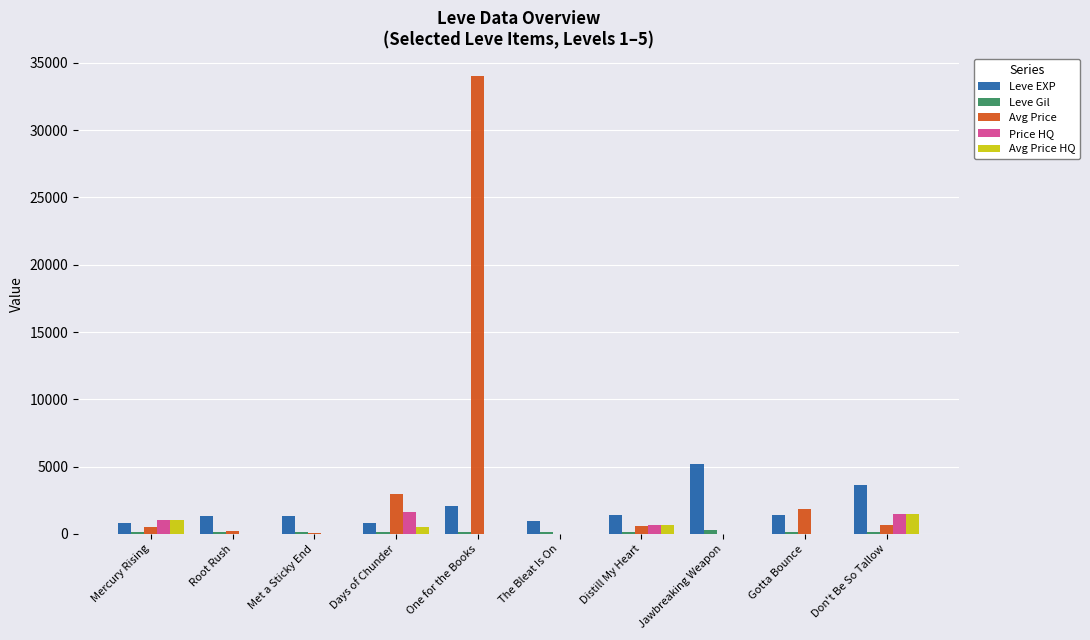

What is the maximum value shown in the chart?

34000.0